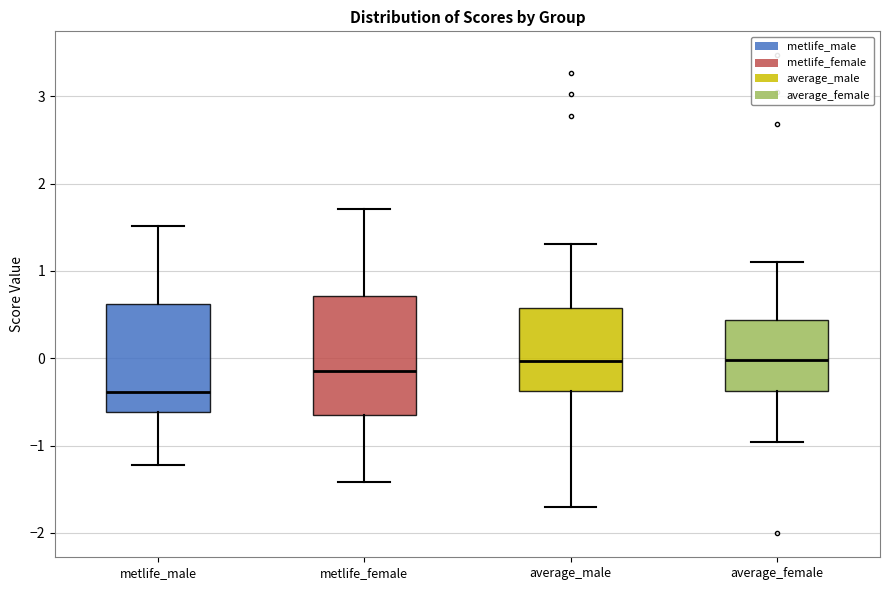

Which box is the tallest, from its lower edge to its upper edge?

metlife_female